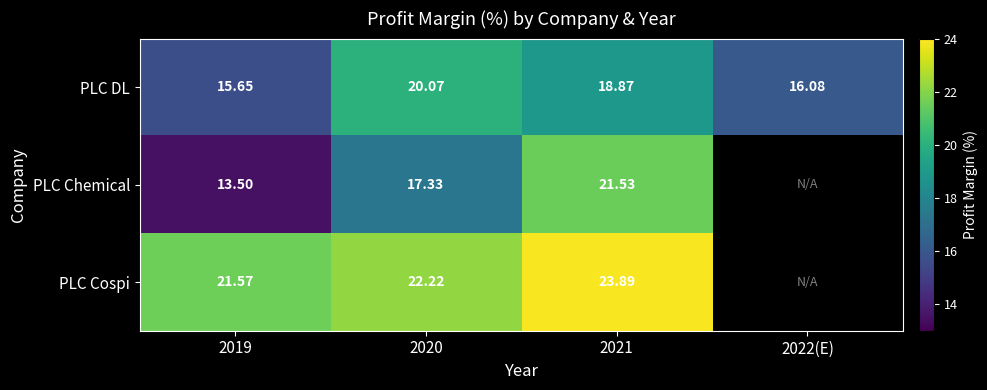

The value of PLC Cospi at 2021 is 5.9. True or false?

False